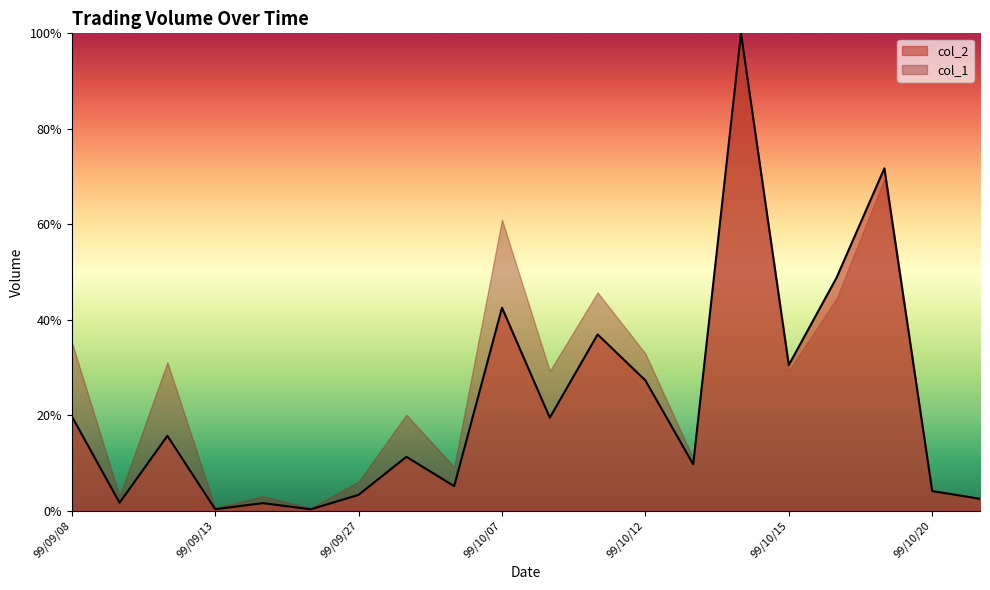

What is the sum of all values?

452.9